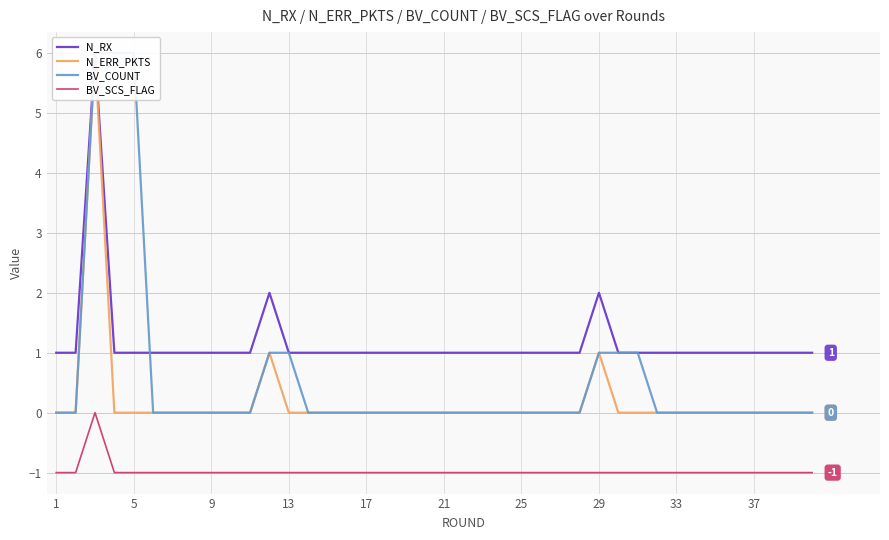

Is it true that N_RX equals 1 at 17?

True